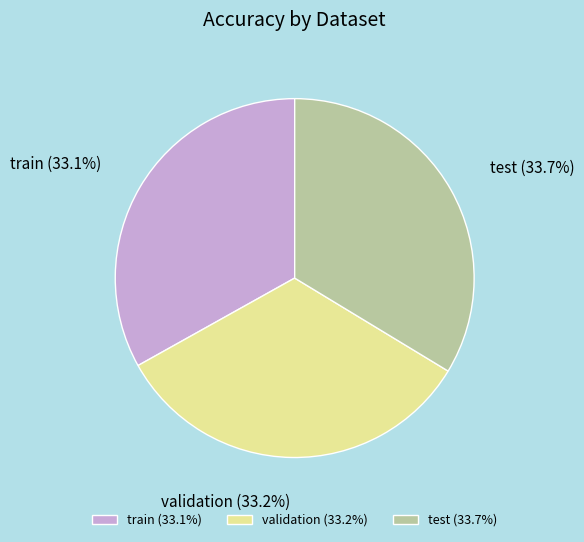

What portion of the pie excludes validation?

66.8%